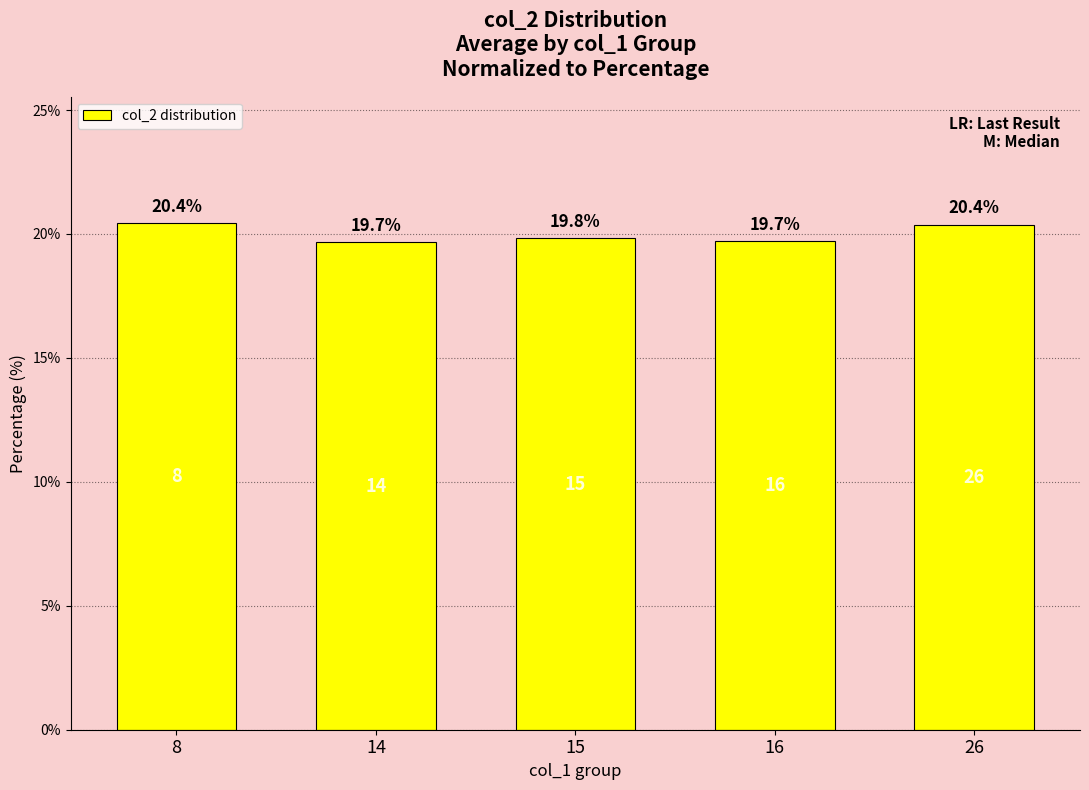

What is the maximum value shown in the chart?

20.4